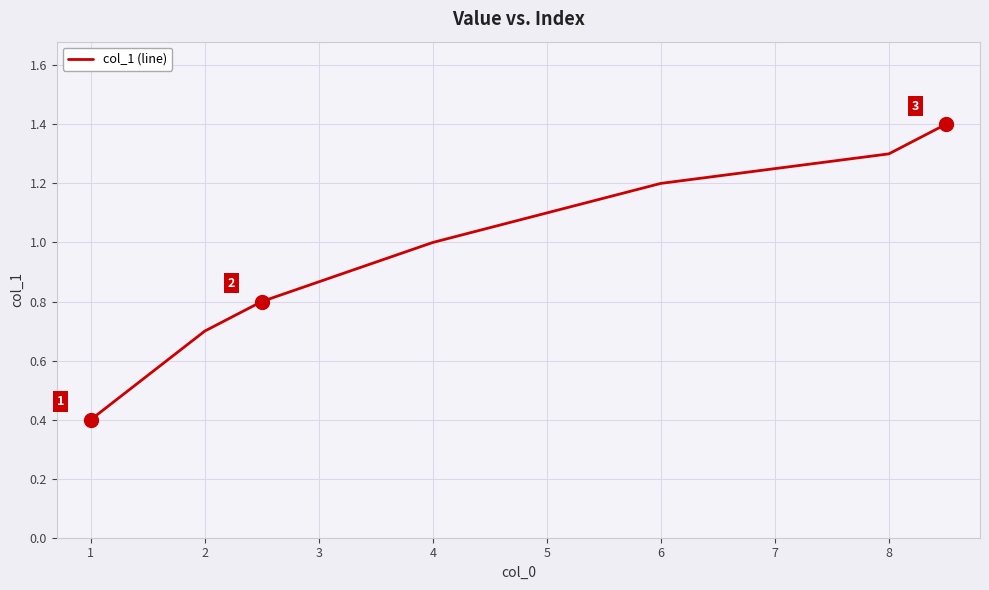

What is the greatest value displayed?

1.4